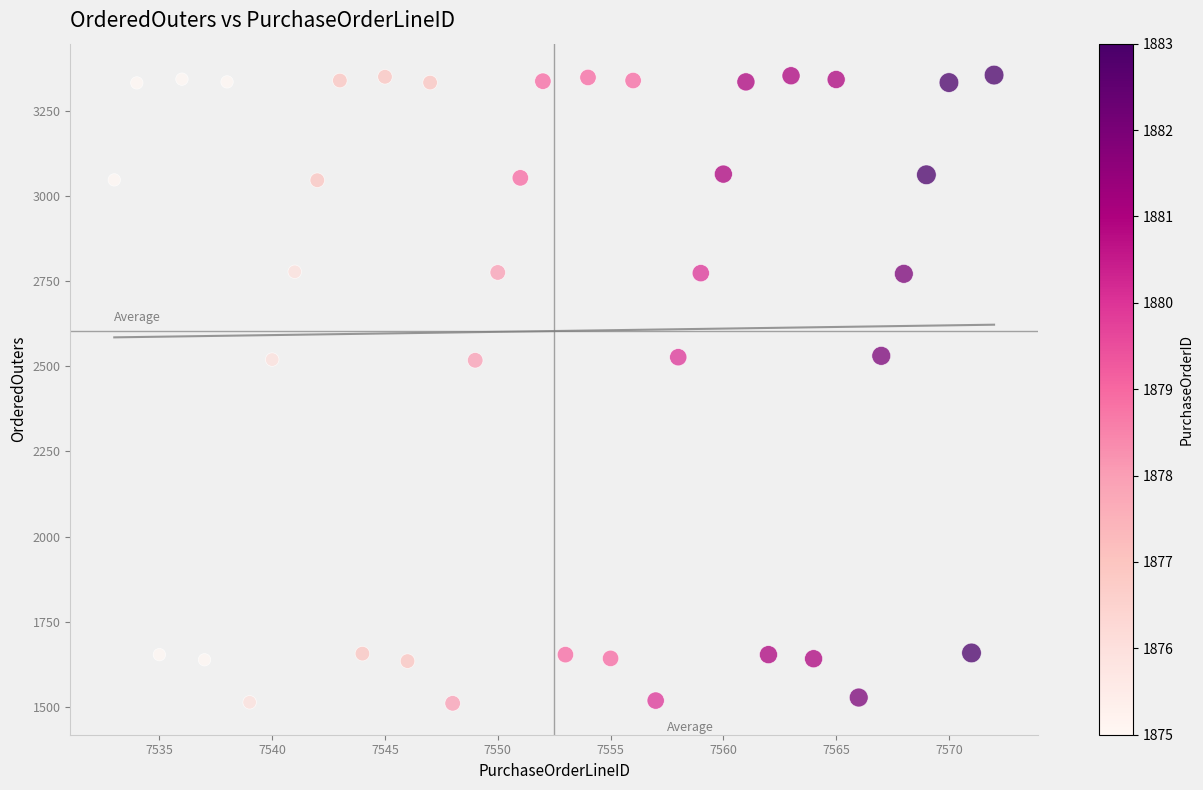

What is the range of Y values (max minus min)?

1846